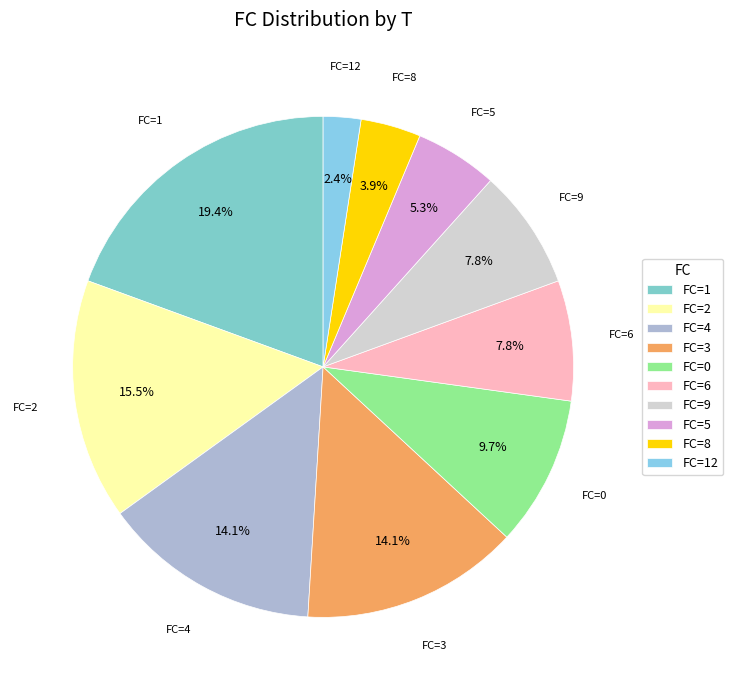

What is the ratio of the value at FC=6 to the value at FC=8?

2.0